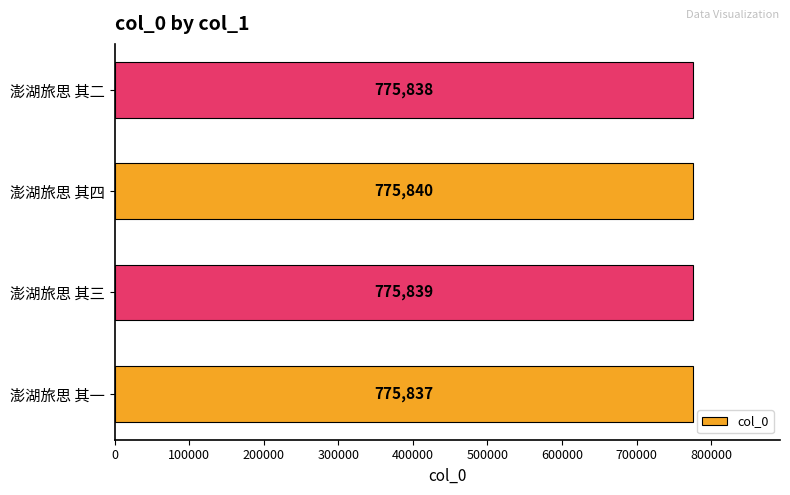

Approximately how many times larger is the value at 澎湖旅思 其三 compared to 澎湖旅思 其一?

1.0